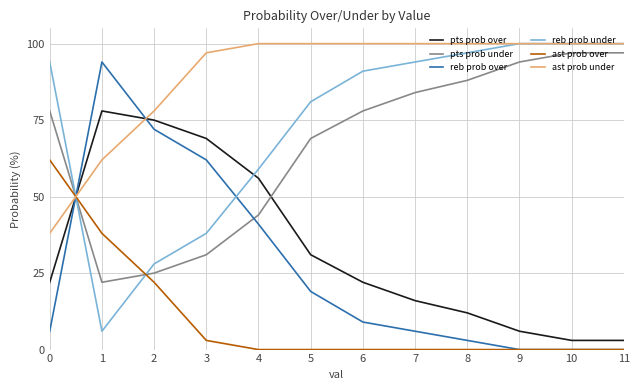

True or false: ast prob under and reb prob over intersect in this chart.

True